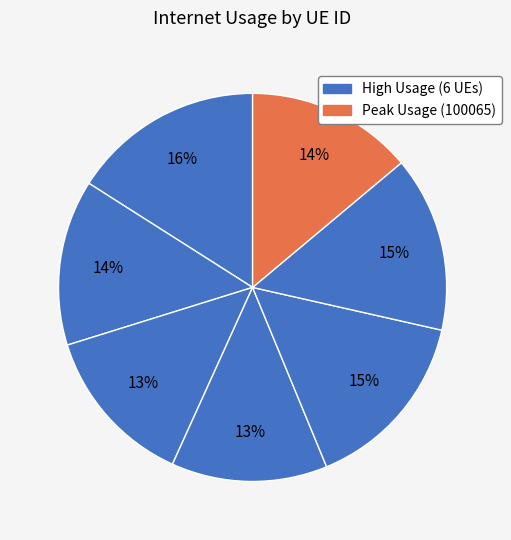

How many segments does this pie chart have?

7